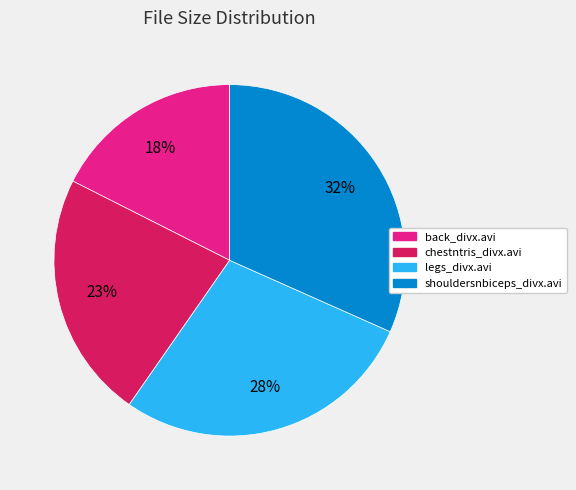

Is the sum of chestntris_divx.avi and shouldersnbiceps_divx.avi greater than half?

Yes